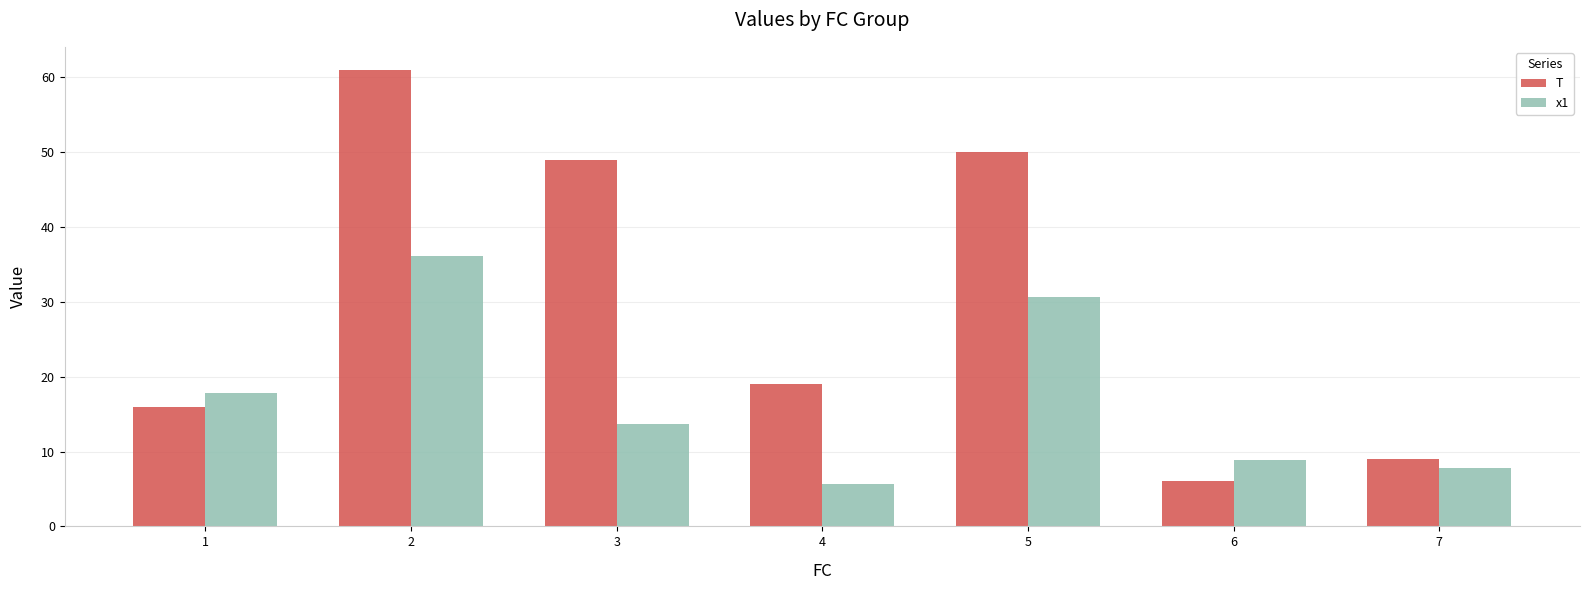

Are the bars grouped side by side (vs. stacked)?

Yes